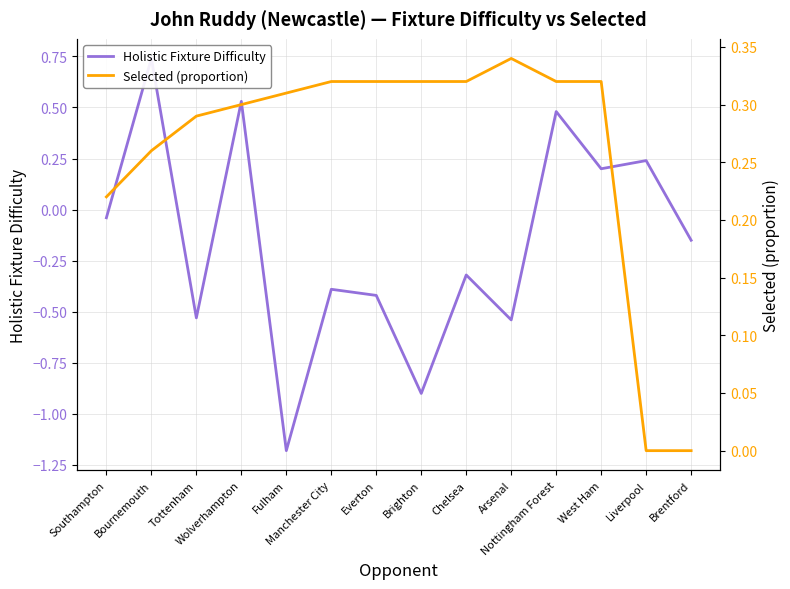

Between Tottenham and West Ham, which series saw the biggest shift?

Holistic Fixture Difficulty